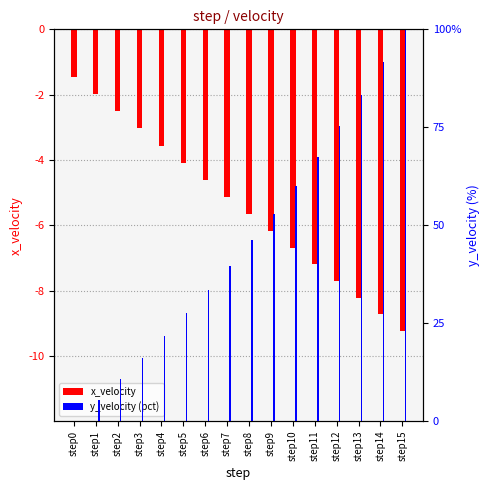

Reading right to left, list all the values displayed in this chart.

x_velocity: -9.2	-8.7	-8.2	-7.7	-7.2	-6.7	-6.2	-5.6	-5.1	-4.6	-4.1	-3.6	-3.0	-2.5	-2.0	-1.5
y_velocity: 100.0	91.6	83.3	75.3	67.5	60.1	53.0	46.2	39.7	33.5	27.5	21.7	16.1	10.7	5.3	0.0